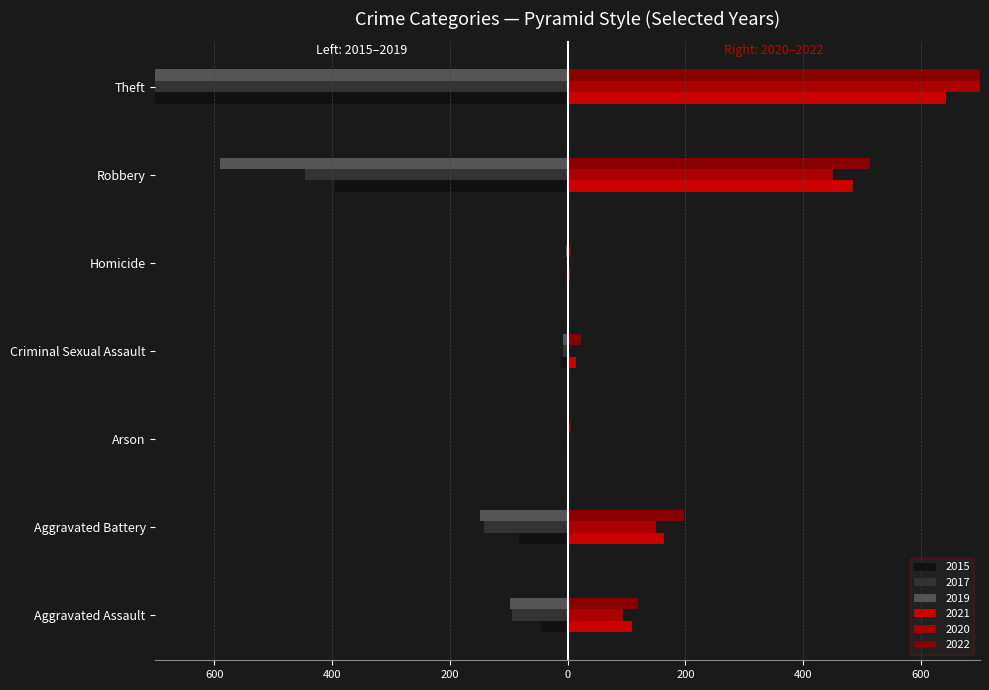

Reading left to right, extract all data points from this chart.

2021: Aggravated Assault=110	Aggravated Battery=163	Arson=2	Criminal Sexual Assault=14	Homicide=4	Robbery=484	Theft=642	Total=1422
2019: Aggravated Assault=98	Aggravated Battery=148	Arson=1	Criminal Sexual Assault=8	Homicide=2	Robbery=591	Theft=2230	Total=3080
2017: Aggravated Assault=95	Aggravated Battery=142	Arson=0	Criminal Sexual Assault=8	Homicide=1	Robbery=446	Theft=1896	Total=2592
2022: Aggravated Assault=119	Aggravated Battery=197	Arson=5	Criminal Sexual Assault=22	Homicide=5	Robbery=514	Theft=874	Total=1738
2020: Aggravated Assault=94	Aggravated Battery=150	Arson=1	Criminal Sexual Assault=3	Homicide=3	Robbery=450	Theft=930	Total=1634
2015: Aggravated Assault=46	Aggravated Battery=82	Arson=3	Criminal Sexual Assault=12	Homicide=0	Robbery=395	Theft=1429	Total=1968